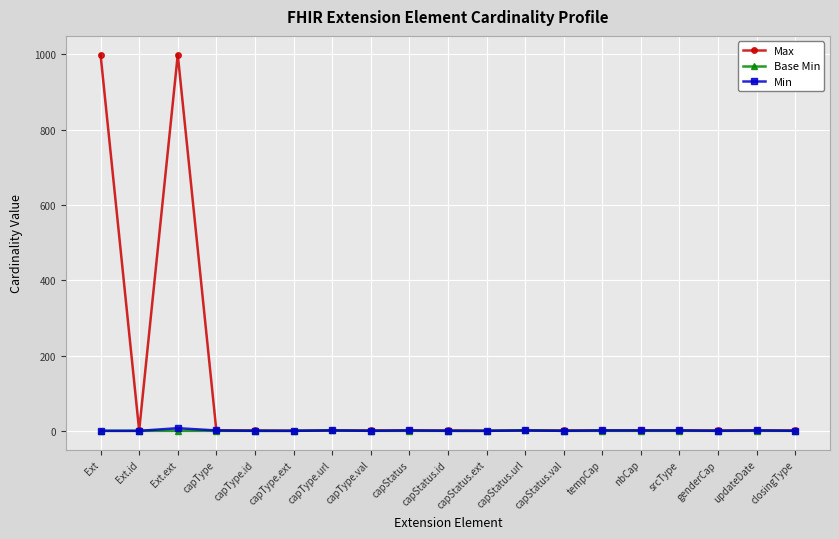

How many categories are shown in the chart?

19